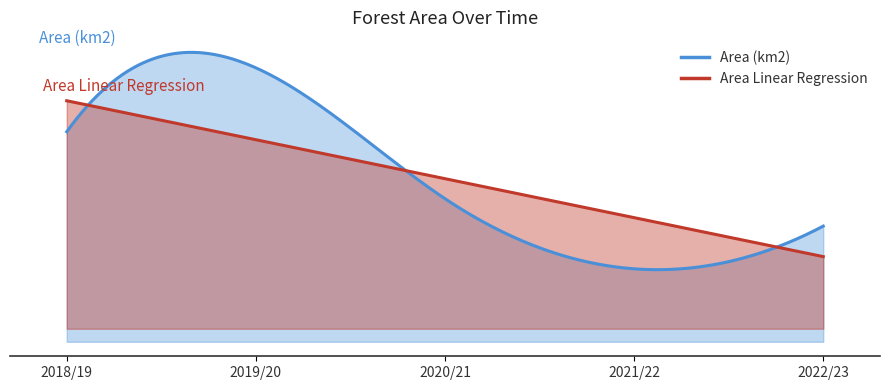

What is the difference between the maximum and minimum values in the Area Linear Regression series?

1.1